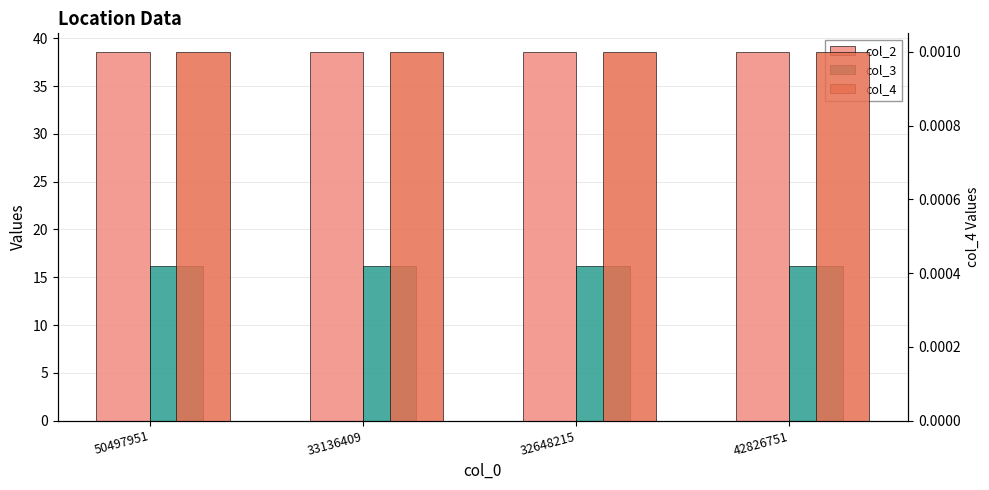

What is the spread (max minus min) of values at 50497951?

38.5